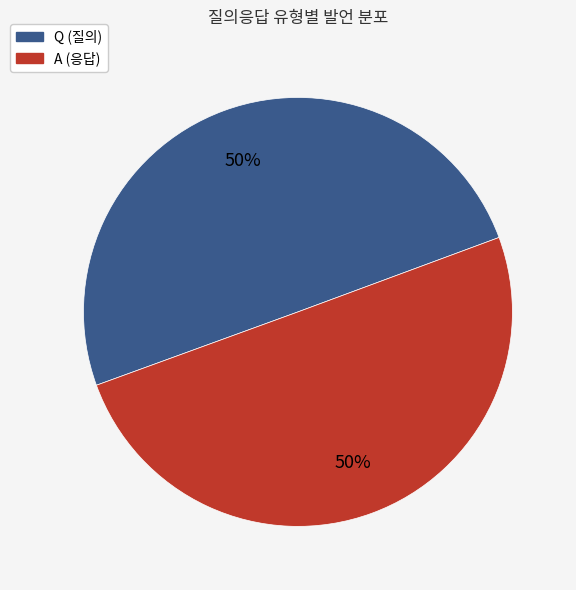

How many slices are in this pie chart?

2